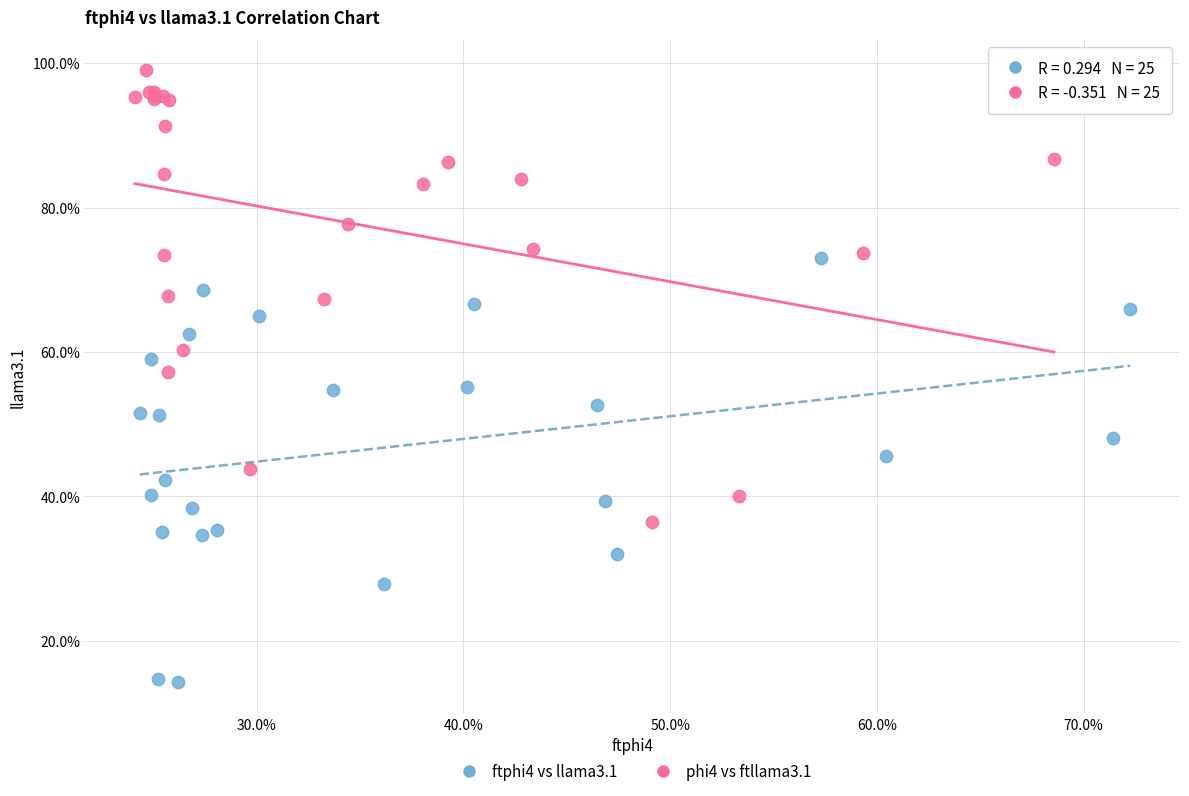

Which series reaches the maximum Y coordinate?

phi4 vs ftllama3.1